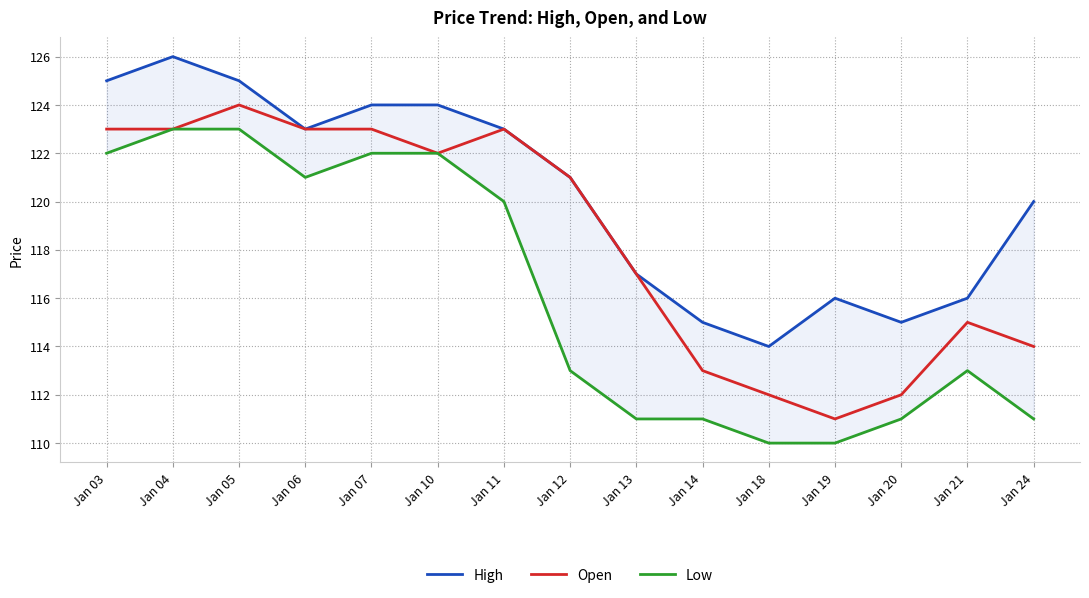

At how many categories does at least one series exceed 111?

15